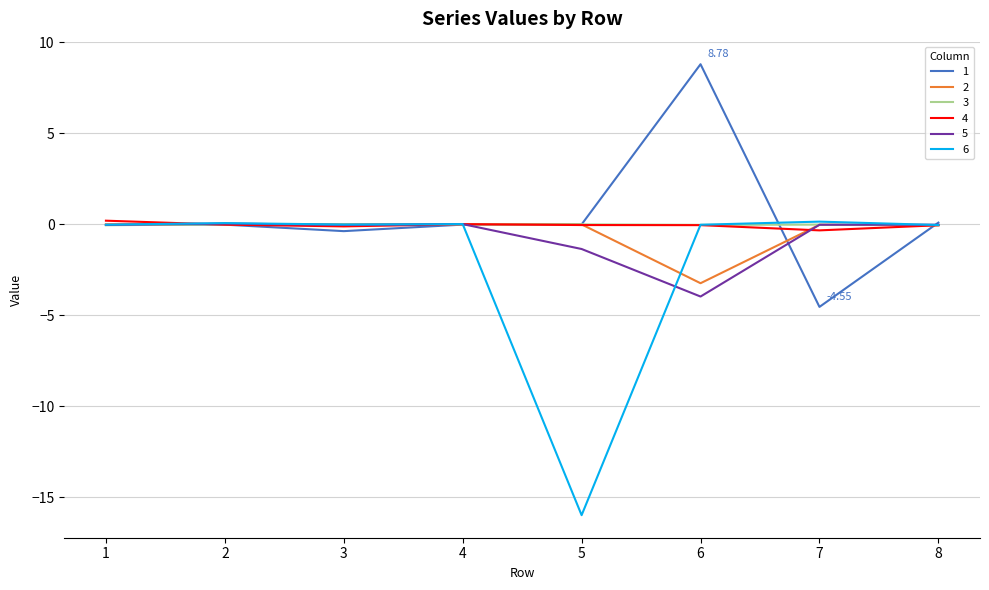

Which category has the lowest value across all series?

5